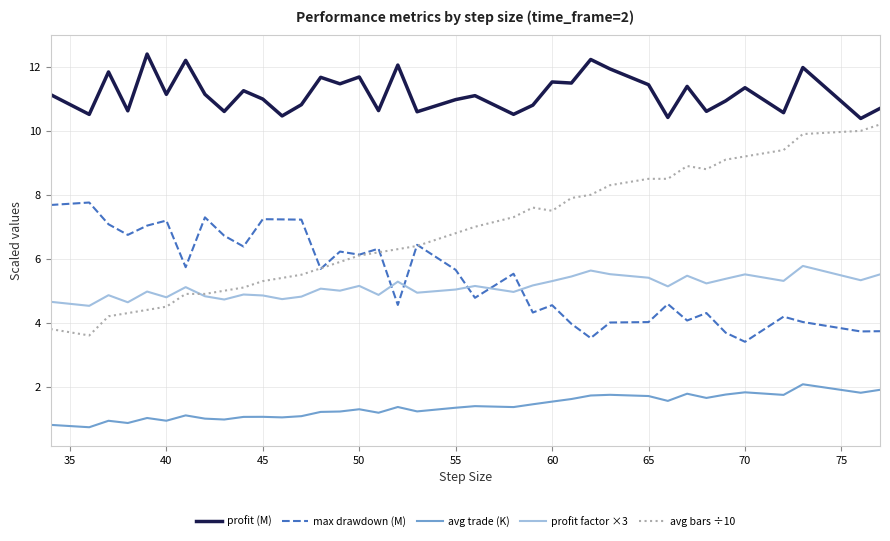

Which series has the largest range (max minus min)?

avg bars ÷10